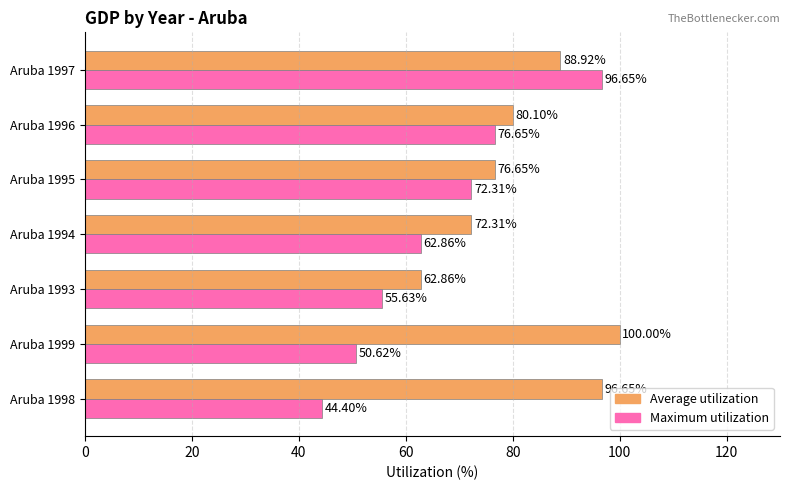

Rank the series at Aruba 1999 from lowest to highest value.

Maximum utilization, Average utilization